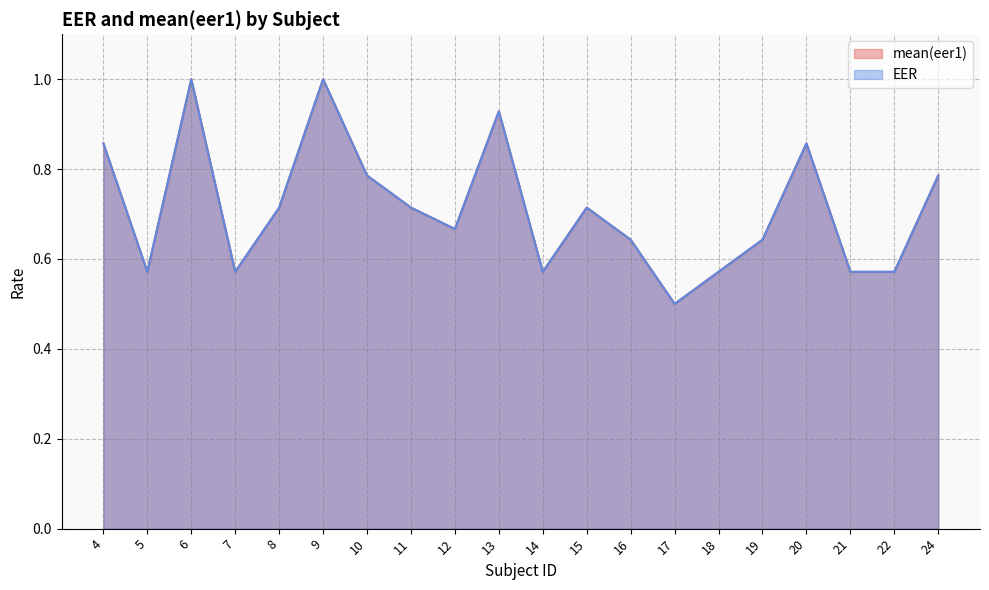

Rank the categories by mean(eer1) value from lowest to highest.

17, 5, 7, 14, 18, 21, 22, 16, 19, 12, 8, 11, 15, 10, 24, 4, 20, 13, 6, 9